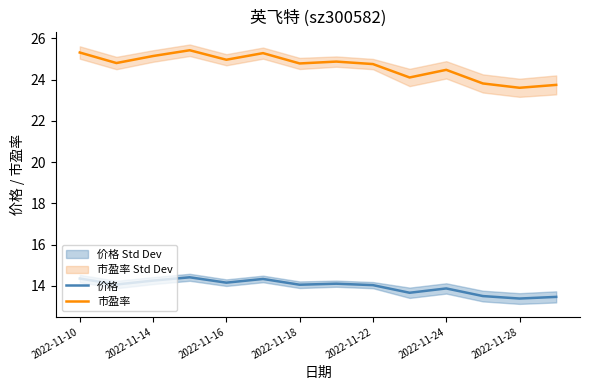

What is the maximum value for 市盈率?

25.4